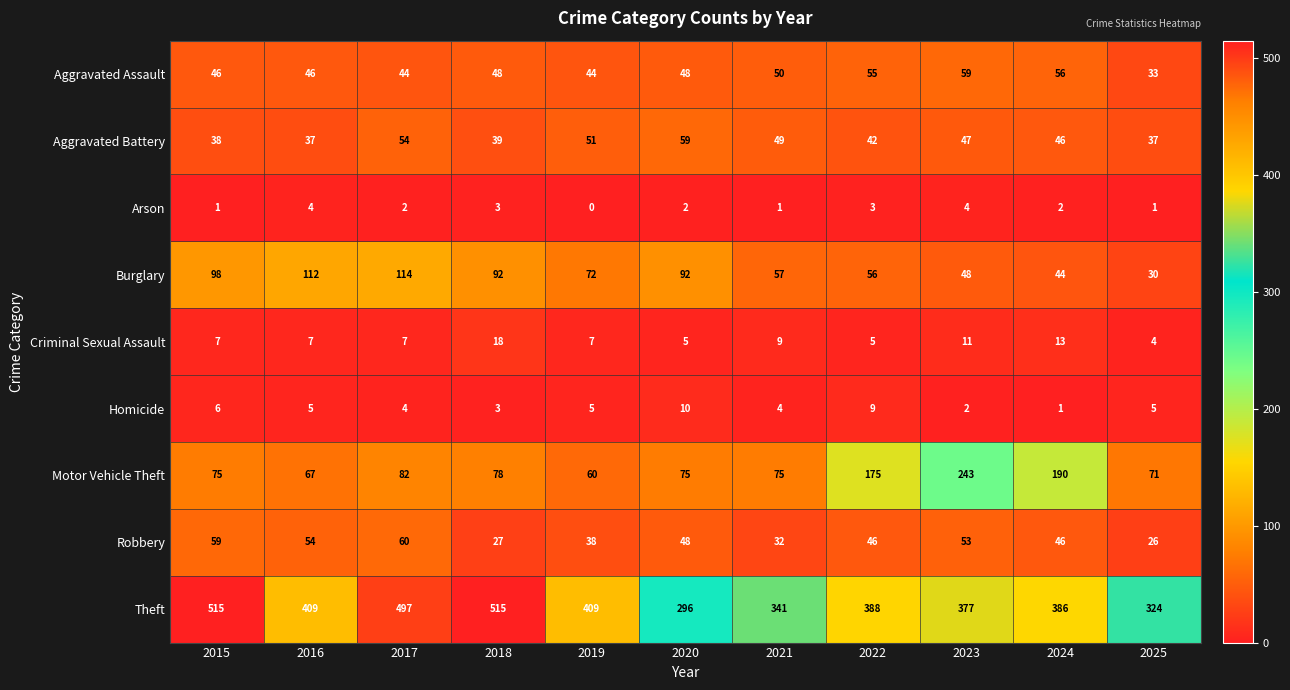

How many data points in Aggravated Assault are less than 48?

5